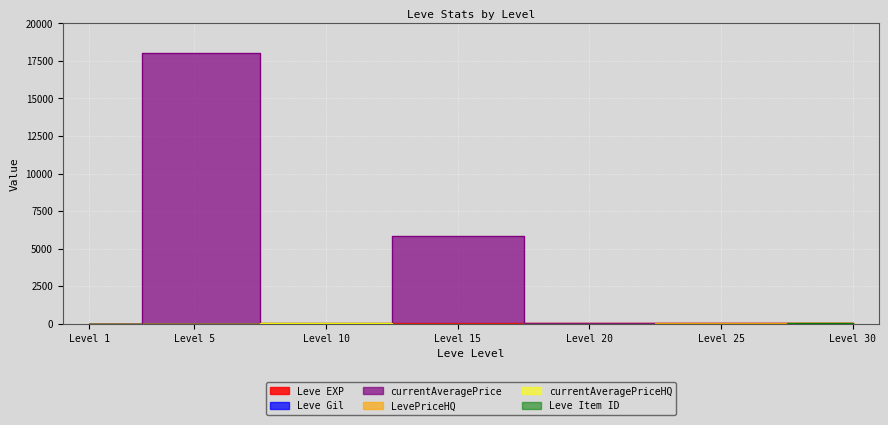

What are all the series names shown in the legend?

Leve EXP, Leve Gil, currentAveragePrice, LevePriceHQ, currentAveragePriceHQ, Leve Item ID